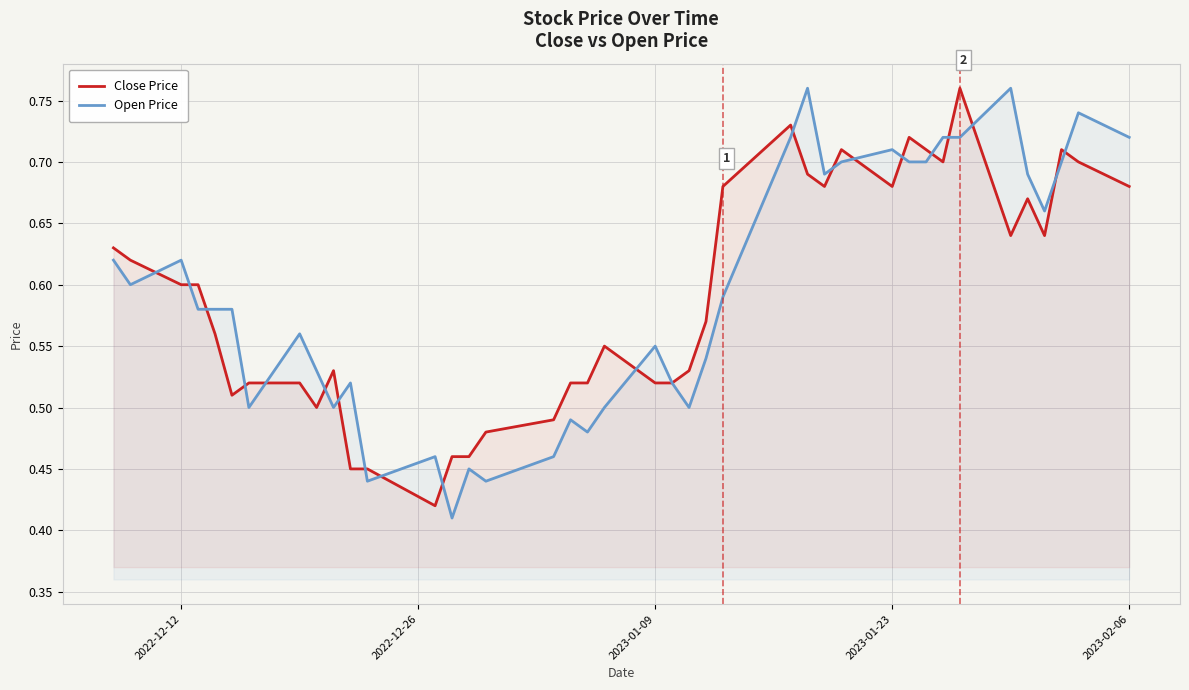

True or false: Open Price has a value of 0.2 at 2022-12-12.

False